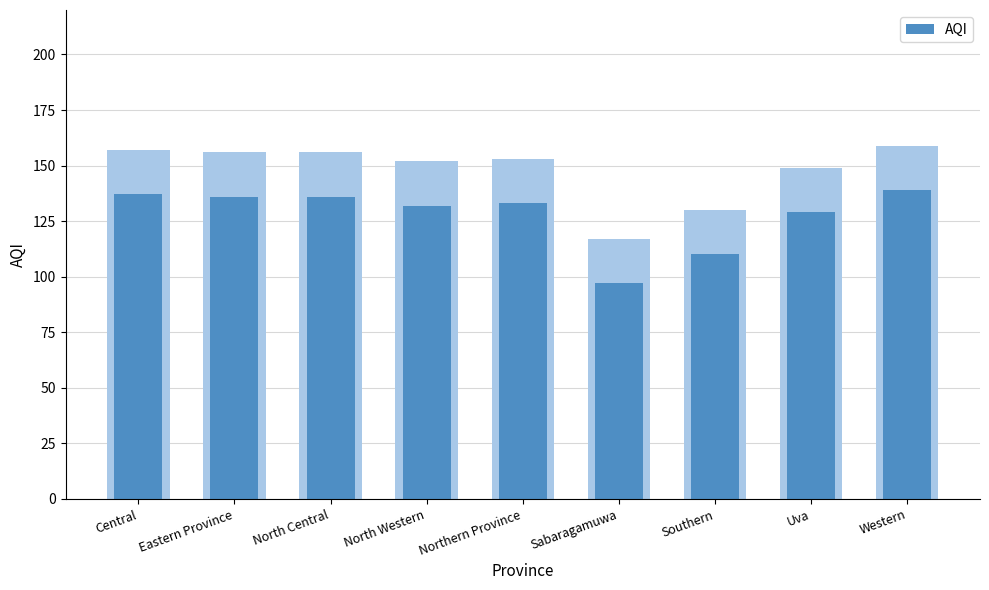

How many data points are less than 133?

4